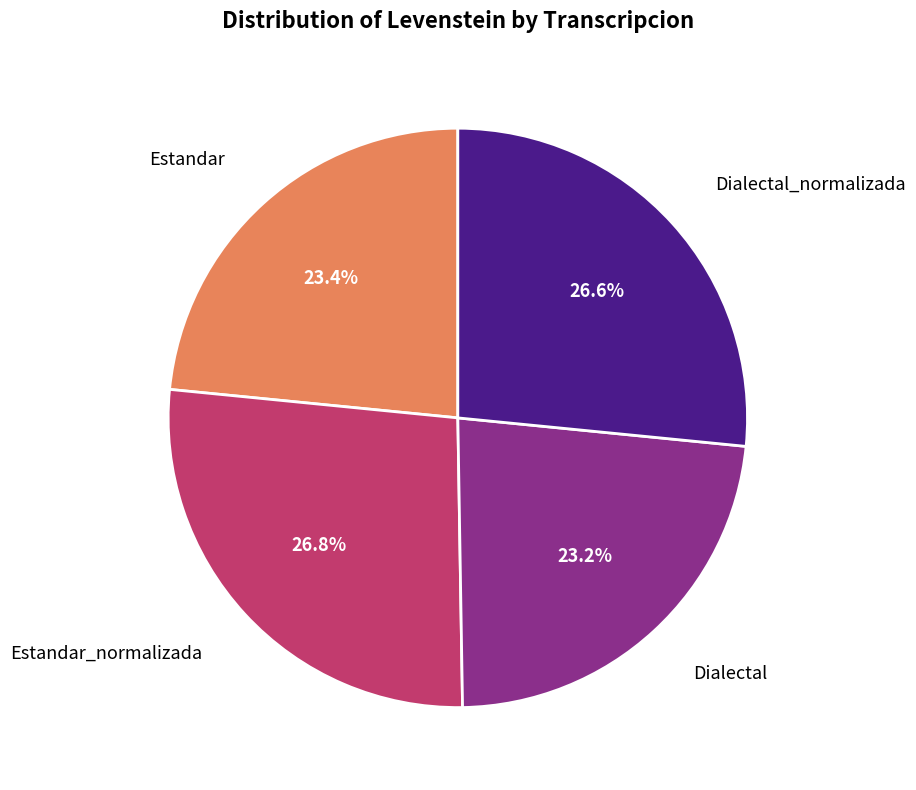

Is there a majority slice in this chart?

No